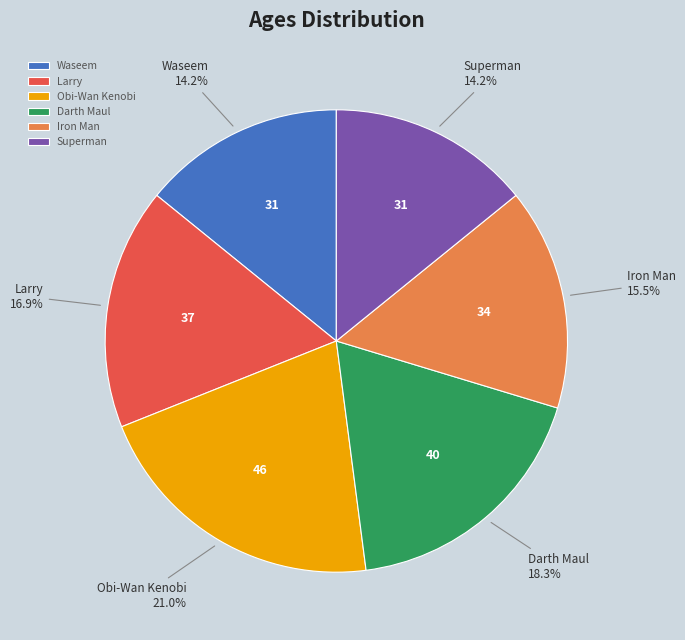

To the nearest percent, what is the average slice percentage?

17%